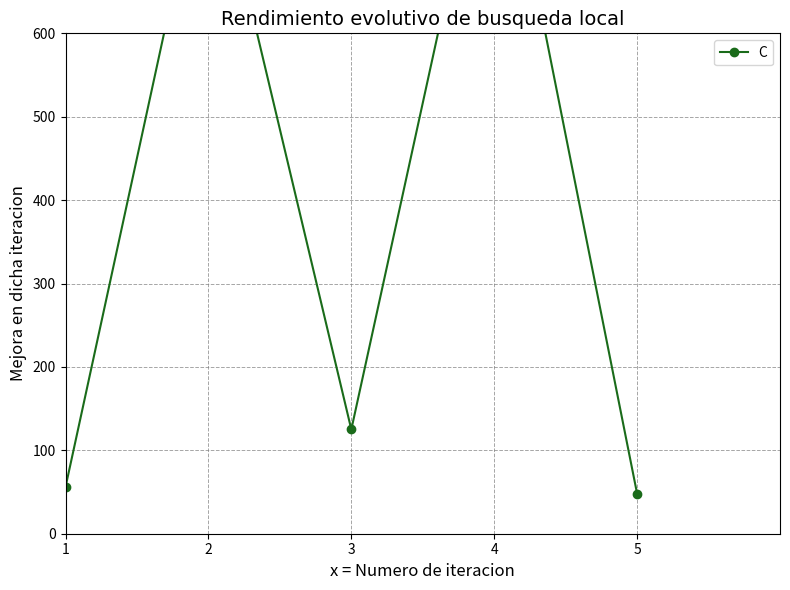

List the labels in order of value, smallest first.

5, 1, 3, 2, 4